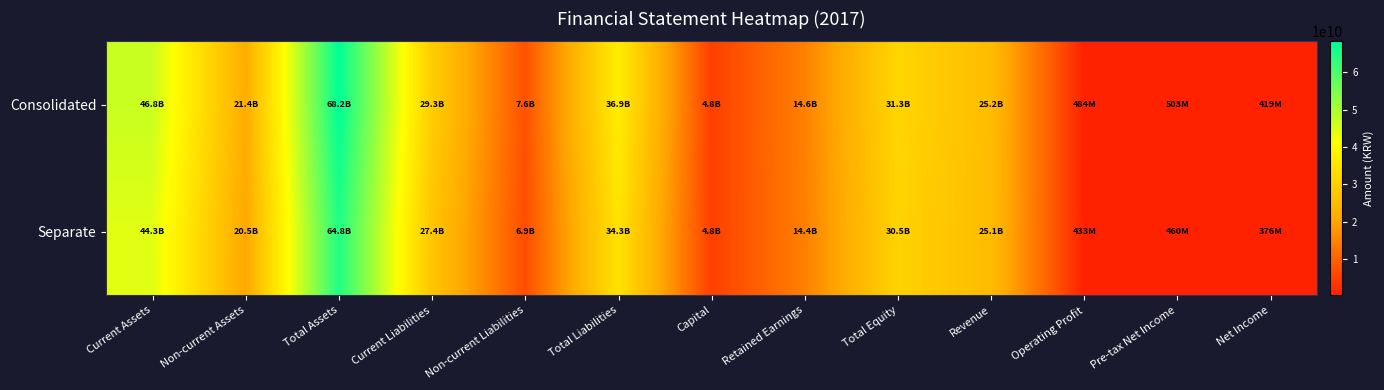

Reading left to right, what are all the values shown in this chart?

Consolidated: Current Assets=46794025210	Non-current Assets=21410687195	Total Assets=68204712405	Current Liabilities=29291409258	Non-current Liabilities=7568639690	Total Liabilities=36860048948	Capital=4780000000	Retained Earnings=14593601224	Total Equity=31344663457	Revenue=25176752284	Operating Profit=483909518	Pre-tax Net Income=503140833	Net Income=419276699
Separate: Current Assets=44294405385	Non-current Assets=20467756099	Total Assets=64762161484	Current Liabilities=27366814239	Non-current Liabilities=6893495303	Total Liabilities=34260309542	Capital=4780000000	Retained Earnings=14427959602	Total Equity=30501851942	Revenue=25061715384	Operating Profit=433138597	Pre-tax Net Income=460059185	Net Income=376195051